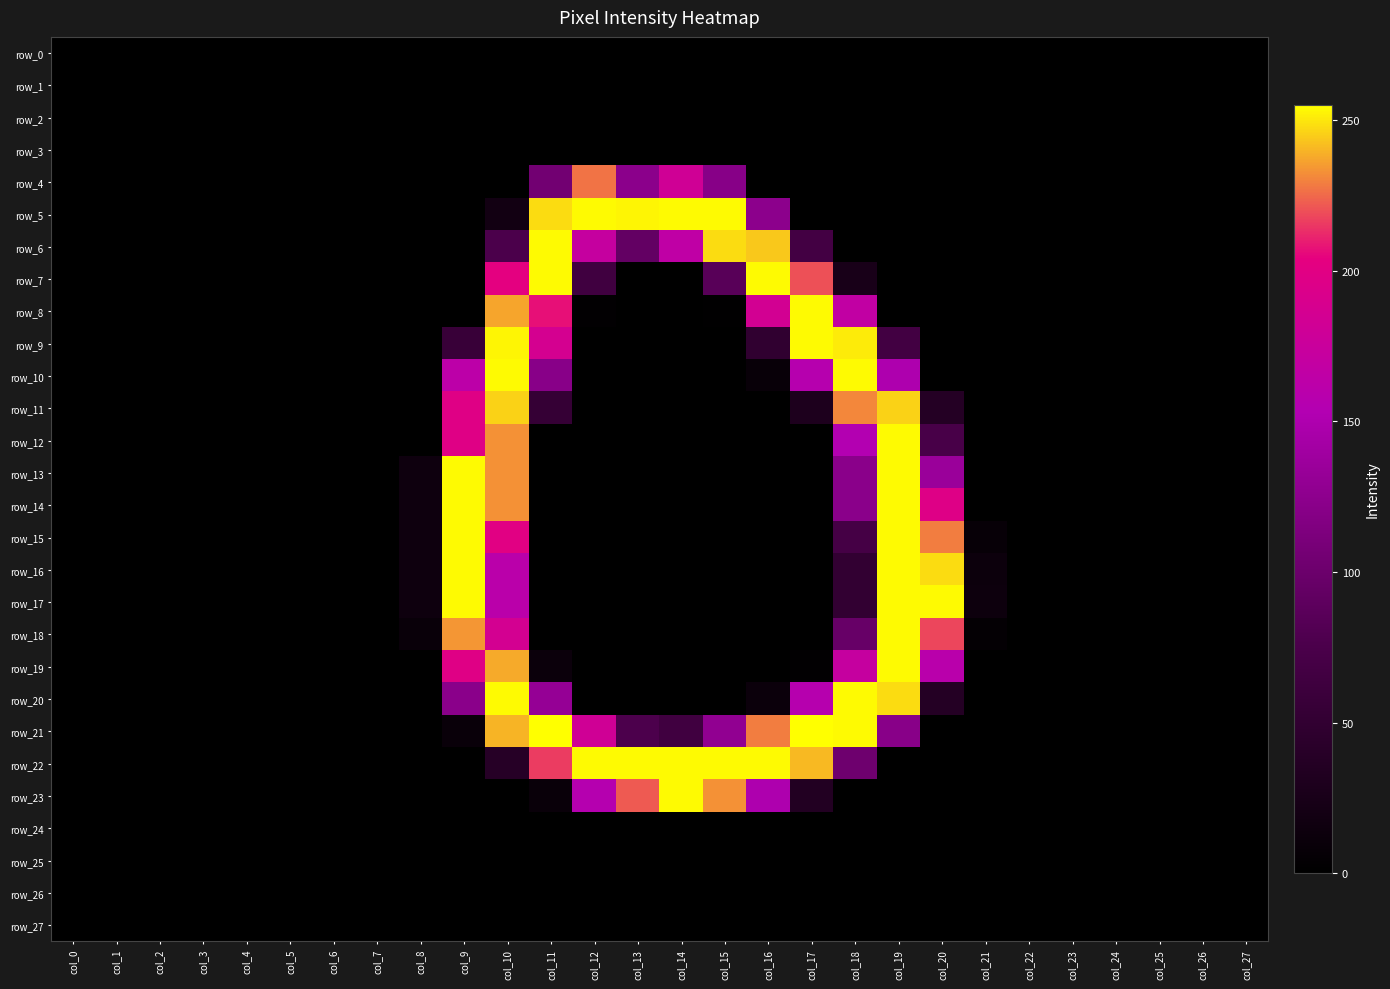

Reading left to right, transcribe all the data shown in this chart.

row_0: col_0=0	col_1=0	col_2=0	col_3=0	col_4=0	col_5=0	col_6=0	col_7=0	col_8=0	col_9=0	col_10=0	col_11=0	col_12=0	col_13=0	col_14=0	col_15=0	col_16=0	col_17=0	col_18=0	col_19=0	col_20=0	col_21=0	col_22=0	col_23=0	col_24=0	col_25=0	col_26=0	col_27=0
row_1: col_0=0	col_1=0	col_2=0	col_3=0	col_4=0	col_5=0	col_6=0	col_7=0	col_8=0	col_9=0	col_10=0	col_11=0	col_12=0	col_13=0	col_14=0	col_15=0	col_16=0	col_17=0	col_18=0	col_19=0	col_20=0	col_21=0	col_22=0	col_23=0	col_24=0	col_25=0	col_26=0	col_27=0
row_2: col_0=0	col_1=0	col_2=0	col_3=0	col_4=0	col_5=0	col_6=0	col_7=0	col_8=0	col_9=0	col_10=0	col_11=0	col_12=0	col_13=0	col_14=0	col_15=0	col_16=0	col_17=0	col_18=0	col_19=0	col_20=0	col_21=0	col_22=0	col_23=0	col_24=0	col_25=0	col_26=0	col_27=0
row_3: col_0=0	col_1=0	col_2=0	col_3=0	col_4=0	col_5=0	col_6=0	col_7=0	col_8=0	col_9=0	col_10=0	col_11=0	col_12=0	col_13=0	col_14=0	col_15=0	col_16=0	col_17=0	col_18=0	col_19=0	col_20=0	col_21=0	col_22=0	col_23=0	col_24=0	col_25=0	col_26=0	col_27=0
row_4: col_0=0	col_1=0	col_2=0	col_3=0	col_4=0	col_5=0	col_6=0	col_7=0	col_8=0	col_9=0	col_10=0	col_11=105	col_12=227	col_13=124	col_14=182	col_15=121	col_16=0	col_17=0	col_18=0	col_19=0	col_20=0	col_21=0	col_22=0	col_23=0	col_24=0	col_25=0	col_26=0	col_27=0
row_5: col_0=0	col_1=0	col_2=0	col_3=0	col_4=0	col_5=0	col_6=0	col_7=0	col_8=0	col_9=0	col_10=19	col_11=248	col_12=254	col_13=253	col_14=254	col_15=254	col_16=125	col_17=0	col_18=0	col_19=0	col_20=0	col_21=0	col_22=0	col_23=0	col_24=0	col_25=0	col_26=0	col_27=0
row_6: col_0=0	col_1=0	col_2=0	col_3=0	col_4=0	col_5=0	col_6=0	col_7=0	col_8=0	col_9=0	col_10=76	col_11=254	col_12=172	col_13=94	col_14=166	col_15=248	col_16=244	col_17=68	col_18=0	col_19=0	col_20=0	col_21=0	col_22=0	col_23=0	col_24=0	col_25=0	col_26=0	col_27=0
row_7: col_0=0	col_1=0	col_2=0	col_3=0	col_4=0	col_5=0	col_6=0	col_7=0	col_8=0	col_9=0	col_10=203	col_11=254	col_12=65	col_13=0	col_14=0	col_15=86	col_16=254	col_17=220	col_18=25	col_19=0	col_20=0	col_21=0	col_22=0	col_23=0	col_24=0	col_25=0	col_26=0	col_27=0
row_8: col_0=0	col_1=0	col_2=0	col_3=0	col_4=0	col_5=0	col_6=0	col_7=0	col_8=0	col_9=0	col_10=237	col_11=207	col_12=3	col_13=0	col_14=0	col_15=2	col_16=185	col_17=254	col_18=168	col_19=0	col_20=0	col_21=0	col_22=0	col_23=0	col_24=0	col_25=0	col_26=0	col_27=0
row_9: col_0=0	col_1=0	col_2=0	col_3=0	col_4=0	col_5=0	col_6=0	col_7=0	col_8=0	col_9=57	col_10=253	col_11=187	col_12=0	col_13=0	col_14=0	col_15=0	col_16=49	col_17=254	col_18=251	col_19=67	col_20=0	col_21=0	col_22=0	col_23=0	col_24=0	col_25=0	col_26=0	col_27=0
row_10: col_0=0	col_1=0	col_2=0	col_3=0	col_4=0	col_5=0	col_6=0	col_7=0	col_8=0	col_9=163	col_10=254	col_11=122	col_12=0	col_13=0	col_14=0	col_15=0	col_16=9	col_17=157	col_18=254	col_19=150	col_20=0	col_21=0	col_22=0	col_23=0	col_24=0	col_25=0	col_26=0	col_27=0
row_11: col_0=0	col_1=0	col_2=0	col_3=0	col_4=0	col_5=0	col_6=0	col_7=0	col_8=0	col_9=198	col_10=246	col_11=54	col_12=0	col_13=0	col_14=0	col_15=0	col_16=0	col_17=30	col_18=231	col_19=246	col_20=37	col_21=0	col_22=0	col_23=0	col_24=0	col_25=0	col_26=0	col_27=0
row_12: col_0=0	col_1=0	col_2=0	col_3=0	col_4=0	col_5=0	col_6=0	col_7=0	col_8=0	col_9=198	col_10=233	col_11=0	col_12=0	col_13=0	col_14=0	col_15=0	col_16=0	col_17=0	col_18=154	col_19=254	col_20=73	col_21=0	col_22=0	col_23=0	col_24=0	col_25=0	col_26=0	col_27=0
row_13: col_0=0	col_1=0	col_2=0	col_3=0	col_4=0	col_5=0	col_6=0	col_7=0	col_8=15	col_9=254	col_10=233	col_11=0	col_12=0	col_13=0	col_14=0	col_15=0	col_16=0	col_17=0	col_18=123	col_19=254	col_20=135	col_21=0	col_22=0	col_23=0	col_24=0	col_25=0	col_26=0	col_27=0
row_14: col_0=0	col_1=0	col_2=0	col_3=0	col_4=0	col_5=0	col_6=0	col_7=0	col_8=15	col_9=254	col_10=233	col_11=0	col_12=0	col_13=0	col_14=0	col_15=0	col_16=0	col_17=0	col_18=123	col_19=254	col_20=197	col_21=0	col_22=0	col_23=0	col_24=0	col_25=0	col_26=0	col_27=0
row_15: col_0=0	col_1=0	col_2=0	col_3=0	col_4=0	col_5=0	col_6=0	col_7=0	col_8=15	col_9=254	col_10=200	col_11=0	col_12=0	col_13=0	col_14=0	col_15=0	col_16=0	col_17=0	col_18=70	col_19=254	col_20=229	col_21=8	col_22=0	col_23=0	col_24=0	col_25=0	col_26=0	col_27=0
row_16: col_0=0	col_1=0	col_2=0	col_3=0	col_4=0	col_5=0	col_6=0	col_7=0	col_8=15	col_9=254	col_10=161	col_11=0	col_12=0	col_13=0	col_14=0	col_15=0	col_16=0	col_17=0	col_18=51	col_19=254	col_20=248	col_21=13	col_22=0	col_23=0	col_24=0	col_25=0	col_26=0	col_27=0
row_17: col_0=0	col_1=0	col_2=0	col_3=0	col_4=0	col_5=0	col_6=0	col_7=0	col_8=15	col_9=254	col_10=161	col_11=0	col_12=0	col_13=0	col_14=0	col_15=0	col_16=0	col_17=0	col_18=51	col_19=254	col_20=254	col_21=14	col_22=0	col_23=0	col_24=0	col_25=0	col_26=0	col_27=0
row_18: col_0=0	col_1=0	col_2=0	col_3=0	col_4=0	col_5=0	col_6=0	col_7=0	col_8=10	col_9=234	col_10=186	col_11=0	col_12=0	col_13=0	col_14=0	col_15=0	col_16=0	col_17=0	col_18=97	col_19=254	col_20=218	col_21=5	col_22=0	col_23=0	col_24=0	col_25=0	col_26=0	col_27=0
row_19: col_0=0	col_1=0	col_2=0	col_3=0	col_4=0	col_5=0	col_6=0	col_7=0	col_8=0	col_9=198	col_10=238	col_11=12	col_12=0	col_13=0	col_14=0	col_15=0	col_16=0	col_17=3	col_18=172	col_19=254	col_20=160	col_21=0	col_22=0	col_23=0	col_24=0	col_25=0	col_26=0	col_27=0
row_20: col_0=0	col_1=0	col_2=0	col_3=0	col_4=0	col_5=0	col_6=0	col_7=0	col_8=0	col_9=123	col_10=254	col_11=131	col_12=1	col_13=0	col_14=0	col_15=0	col_16=12	col_17=157	col_18=254	col_19=248	col_20=37	col_21=0	col_22=0	col_23=0	col_24=0	col_25=0	col_26=0	col_27=0
row_21: col_0=0	col_1=0	col_2=0	col_3=0	col_4=0	col_5=0	col_6=0	col_7=0	col_8=0	col_9=10	col_10=240	col_11=255	col_12=182	col_13=77	col_14=65	col_15=128	col_16=229	col_17=255	col_18=254	col_19=122	col_20=0	col_21=0	col_22=0	col_23=0	col_24=0	col_25=0	col_26=0	col_27=0
row_22: col_0=0	col_1=0	col_2=0	col_3=0	col_4=0	col_5=0	col_6=0	col_7=0	col_8=0	col_9=0	col_10=39	col_11=216	col_12=254	col_13=254	col_14=254	col_15=254	col_16=254	col_17=241	col_18=102	col_19=1	col_20=0	col_21=0	col_22=0	col_23=0	col_24=0	col_25=0	col_26=0	col_27=0
row_23: col_0=0	col_1=0	col_2=0	col_3=0	col_4=0	col_5=0	col_6=0	col_7=0	col_8=0	col_9=0	col_10=0	col_11=10	col_12=156	col_13=222	col_14=254	col_15=233	col_16=150	col_17=35	col_18=0	col_19=0	col_20=0	col_21=0	col_22=0	col_23=0	col_24=0	col_25=0	col_26=0	col_27=0
row_24: col_0=0	col_1=0	col_2=0	col_3=0	col_4=0	col_5=0	col_6=0	col_7=0	col_8=0	col_9=0	col_10=0	col_11=0	col_12=0	col_13=0	col_14=0	col_15=0	col_16=0	col_17=0	col_18=0	col_19=0	col_20=0	col_21=0	col_22=0	col_23=0	col_24=0	col_25=0	col_26=0	col_27=0
row_25: col_0=0	col_1=0	col_2=0	col_3=0	col_4=0	col_5=0	col_6=0	col_7=0	col_8=0	col_9=0	col_10=0	col_11=0	col_12=0	col_13=0	col_14=0	col_15=0	col_16=0	col_17=0	col_18=0	col_19=0	col_20=0	col_21=0	col_22=0	col_23=0	col_24=0	col_25=0	col_26=0	col_27=0
row_26: col_0=0	col_1=0	col_2=0	col_3=0	col_4=0	col_5=0	col_6=0	col_7=0	col_8=0	col_9=0	col_10=0	col_11=0	col_12=0	col_13=0	col_14=0	col_15=0	col_16=0	col_17=0	col_18=0	col_19=0	col_20=0	col_21=0	col_22=0	col_23=0	col_24=0	col_25=0	col_26=0	col_27=0
row_27: col_0=0	col_1=0	col_2=0	col_3=0	col_4=0	col_5=0	col_6=0	col_7=0	col_8=0	col_9=0	col_10=0	col_11=0	col_12=0	col_13=0	col_14=0	col_15=0	col_16=0	col_17=0	col_18=0	col_19=0	col_20=0	col_21=0	col_22=0	col_23=0	col_24=0	col_25=0	col_26=0	col_27=0